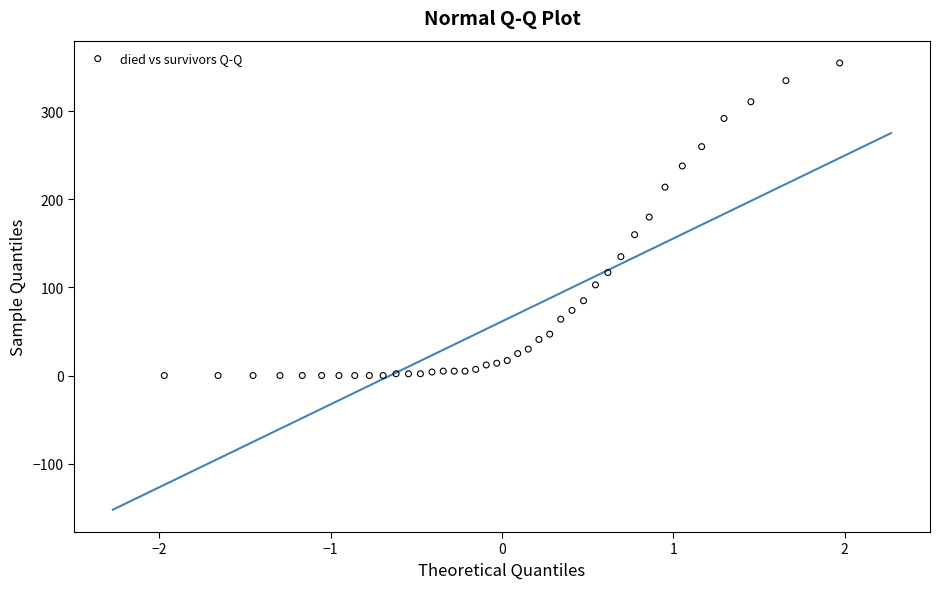

What is the range of Y values (max minus min)?

355